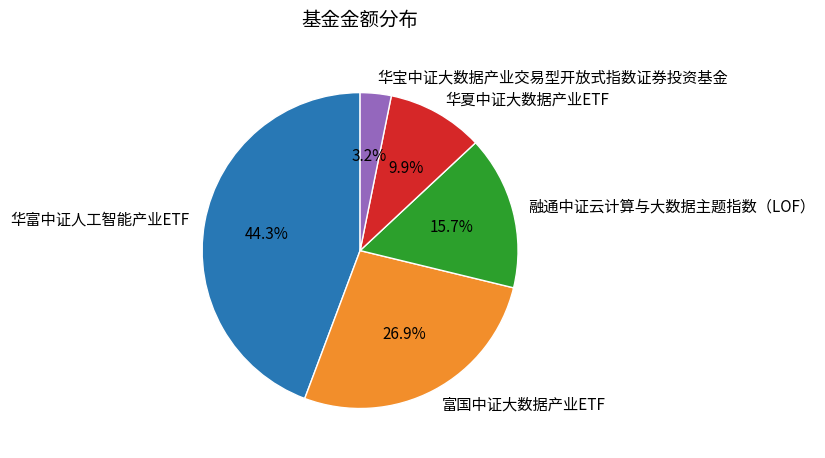

Count the number of slices in the pie.

5